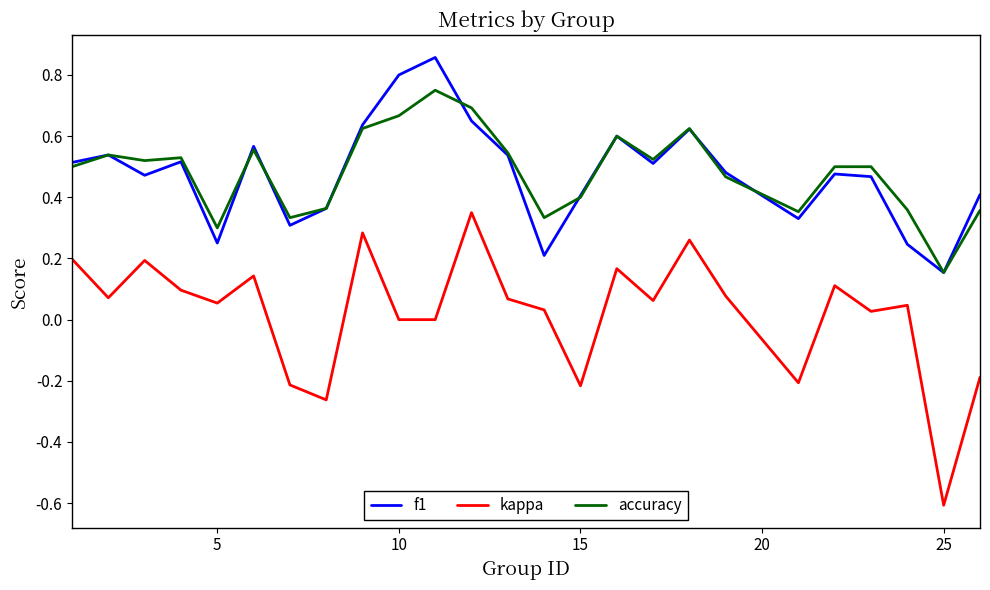

True or false: kappa and f1 cross at least once.

False